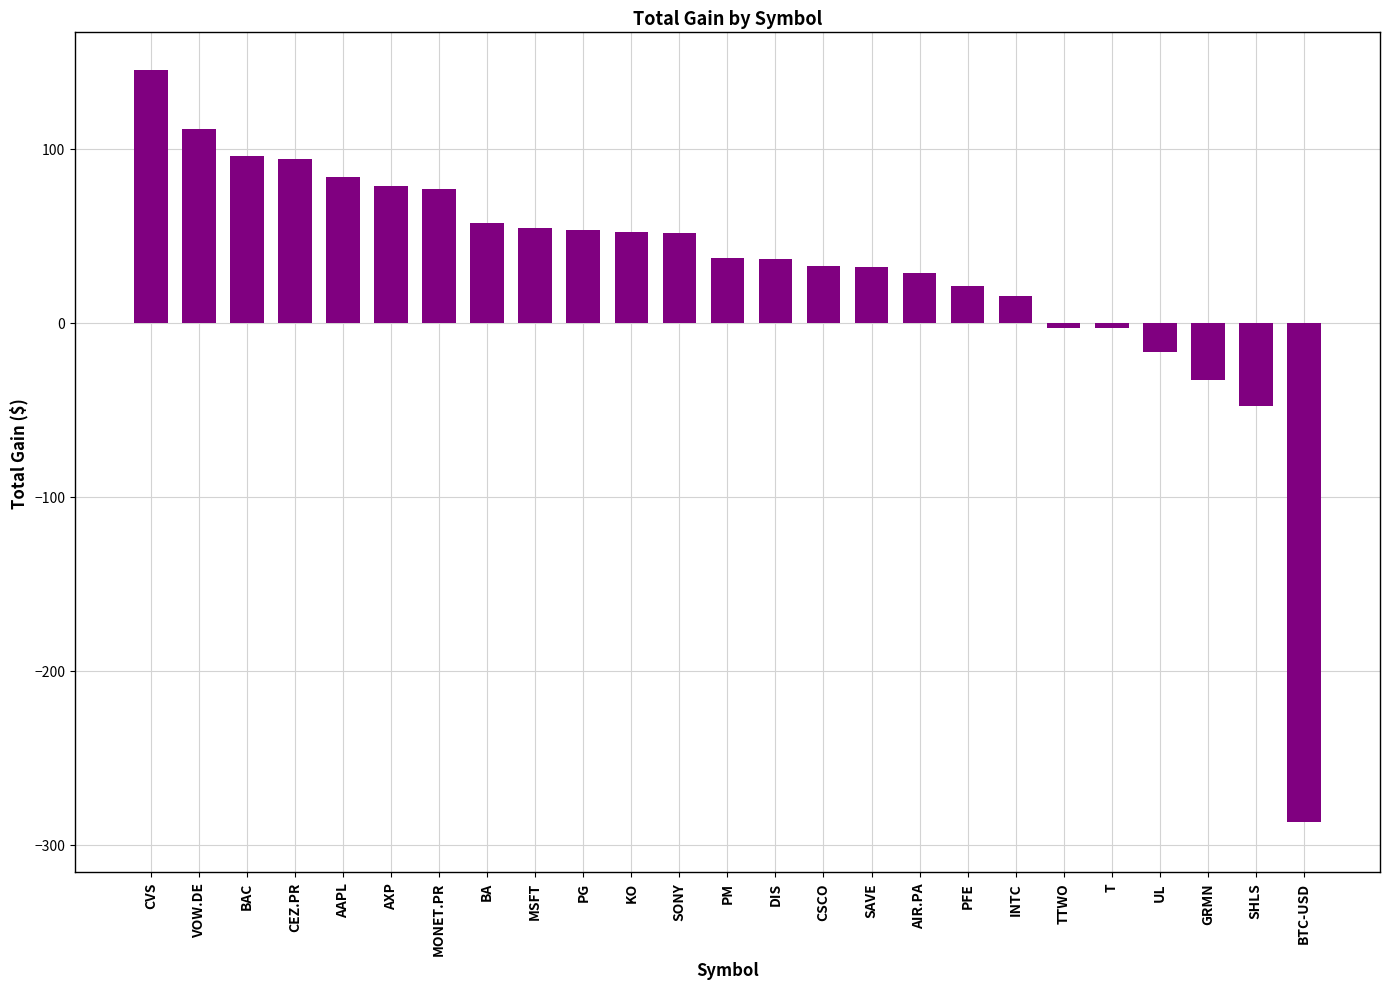

Does the chart contain stacked bars?

No